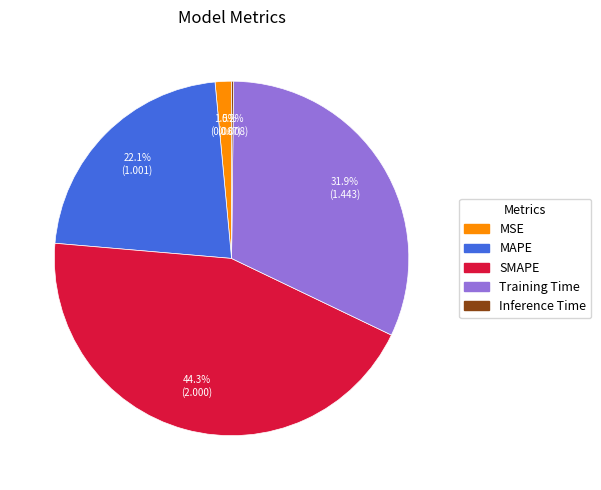

Combined, do SMAPE and Training Time account for over 50%?

Yes